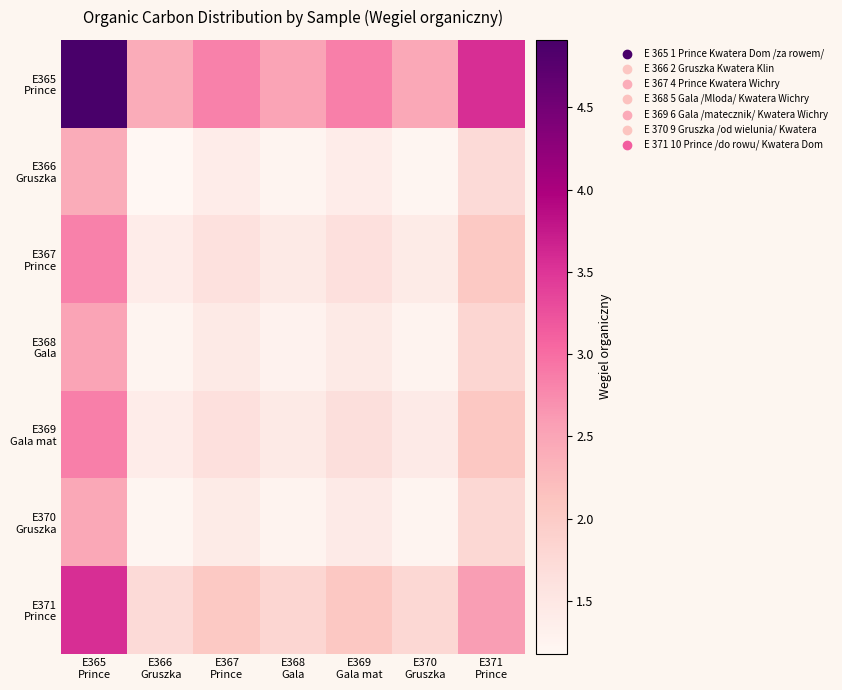

How many series are shown in this chart?

7